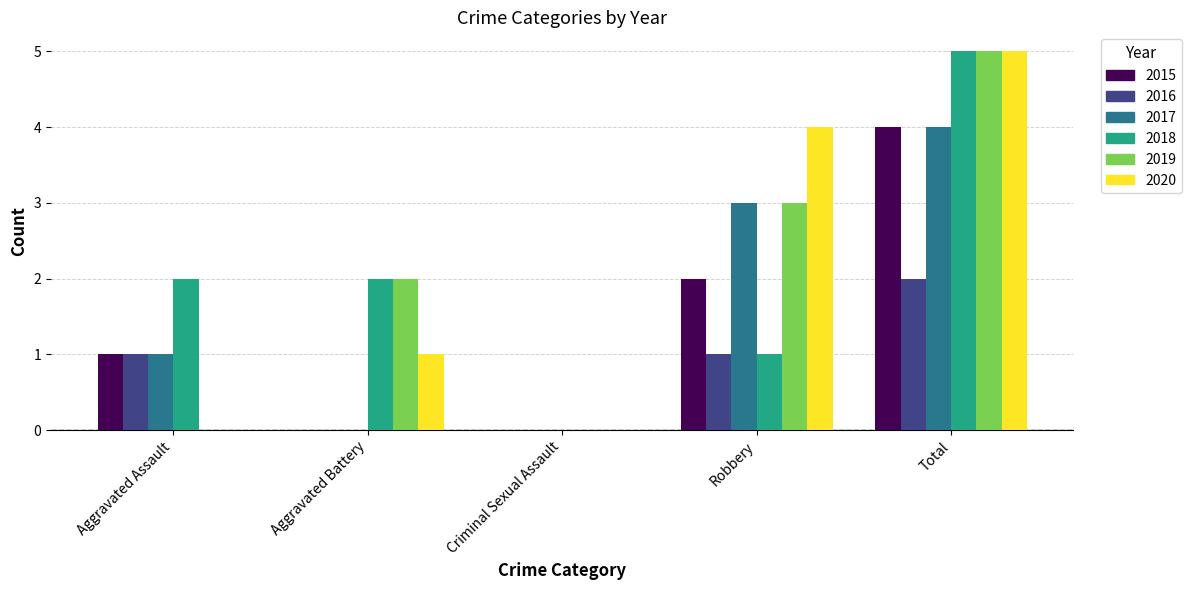

What is the total value across all series at Aggravated Assault?

5